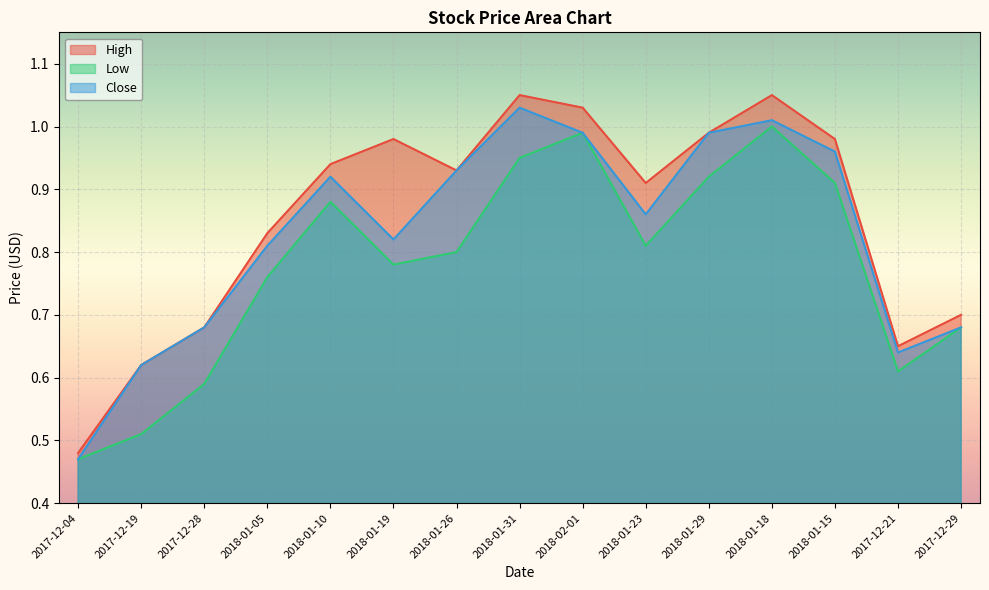

What is the total value across all series at 2018-01-10?

2.7